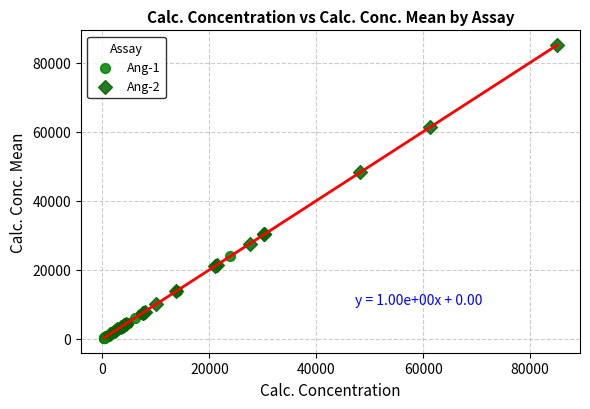

Which series contains the lowest Y value?

Ang-1